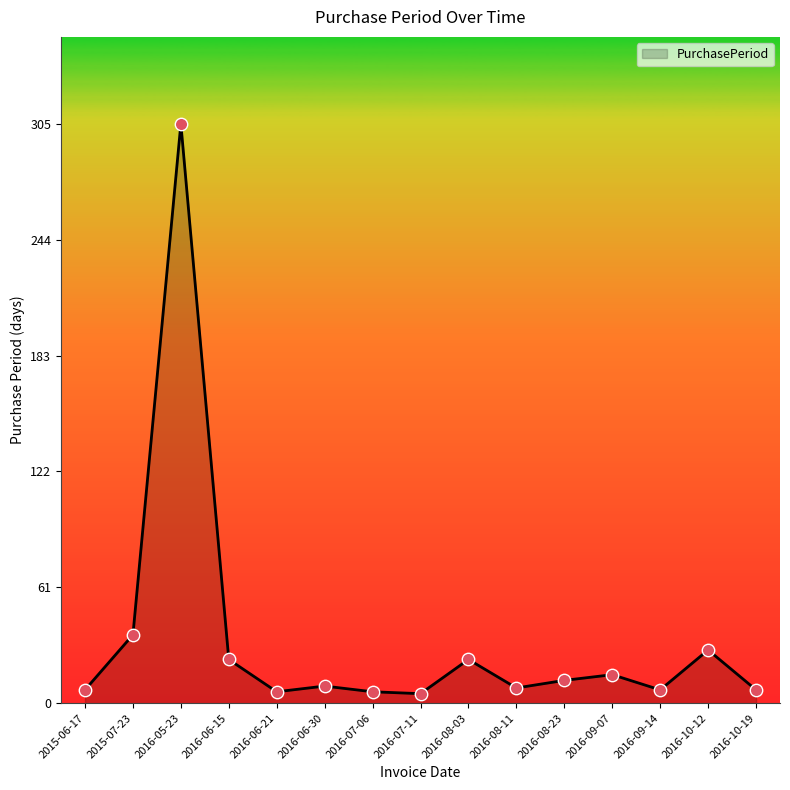

Approximately how many times larger is the value at 2015-07-23 compared to 2016-10-19?

5.1